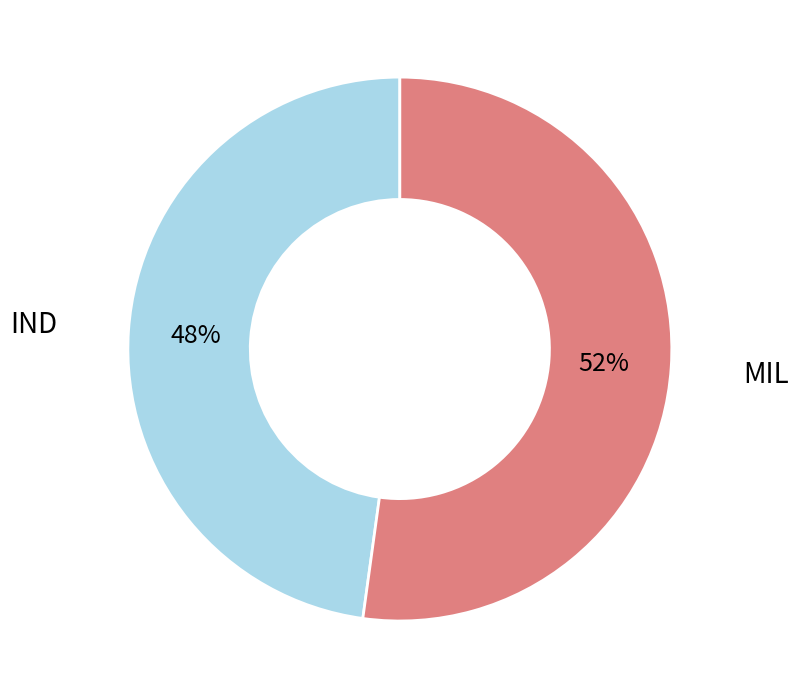

To the nearest percent, what is the difference between the largest and smallest slice percentages?

4%